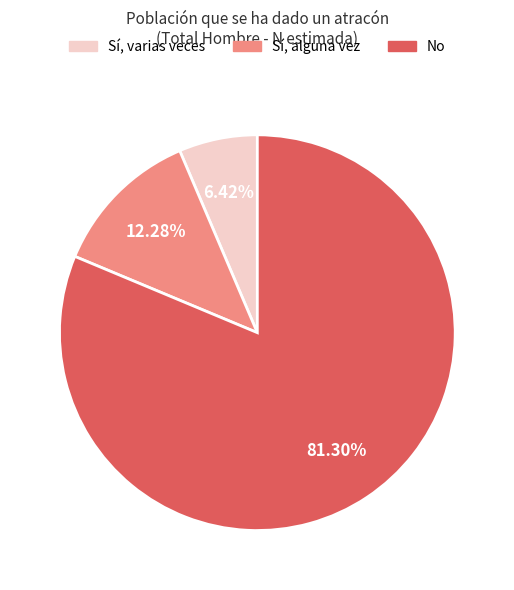

To the nearest percent, what is the difference between the largest and smallest slice percentages?

75%